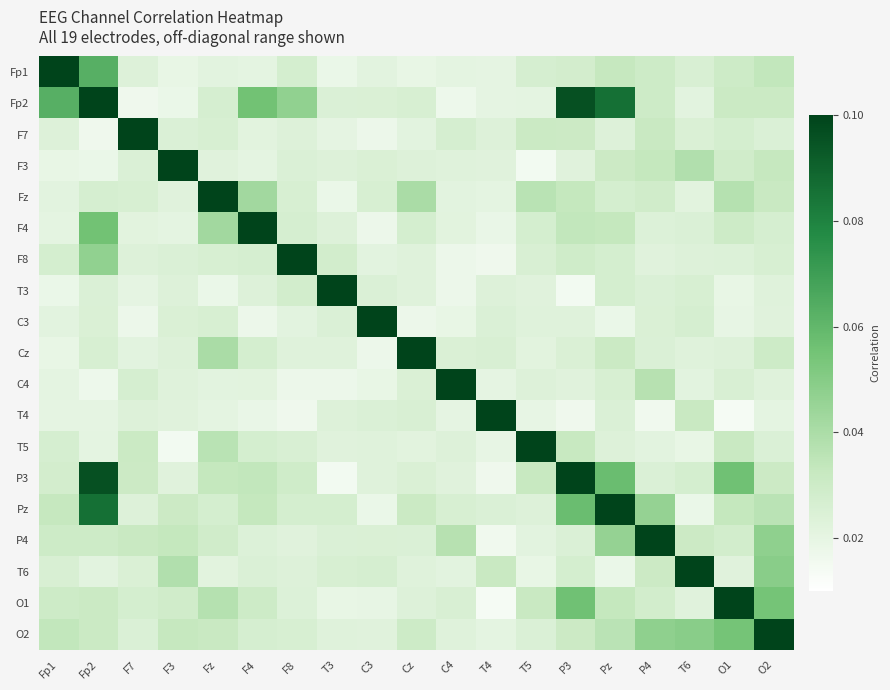

At F4, list the series in order from smallest to largest.

C3, T4, Fp1, F3, F7, C4, T3, P4, T6, F8, O2, Cz, T5, O1, Pz, P3, Fz, Fp2, F4